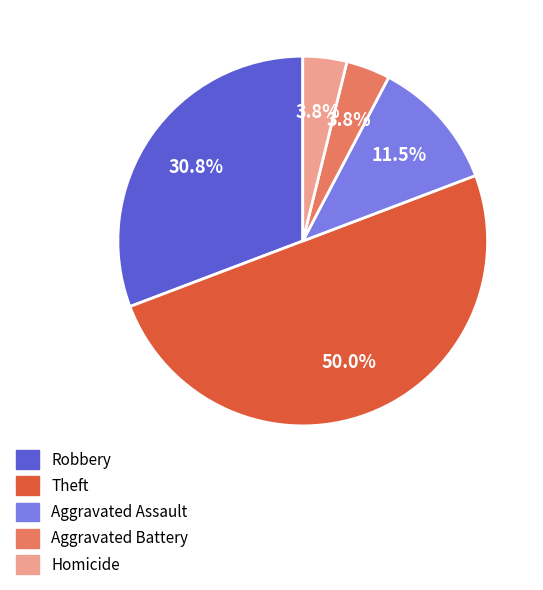

To the nearest percent, what is the difference between the largest and smallest slice percentages?

46%